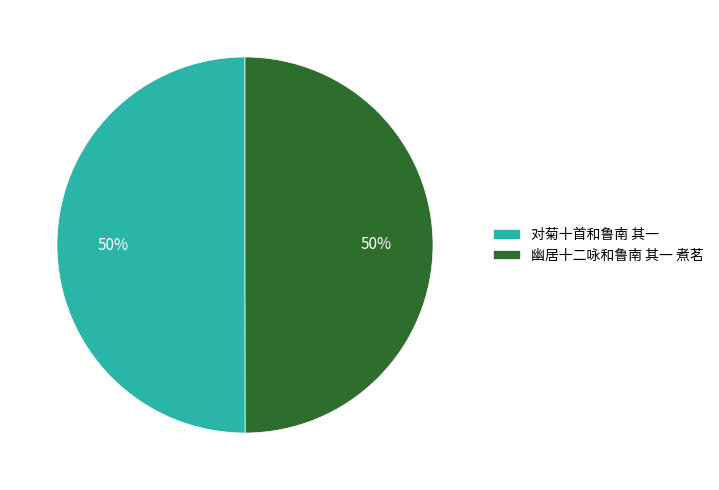

Approximately how many times larger is the value at 幽居十二咏和鲁南 其一 煮茗 compared to 对菊十首和鲁南 其一?

1.0